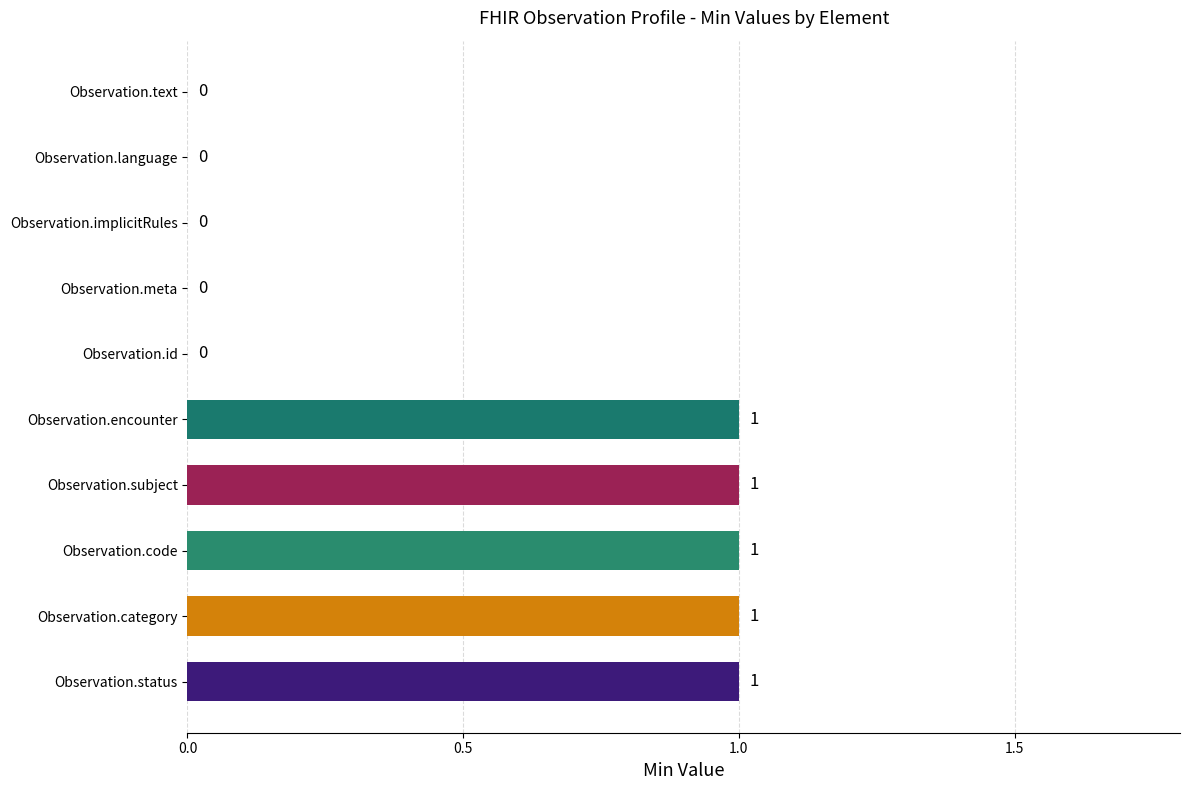

How many values are between 0 and 1?

10